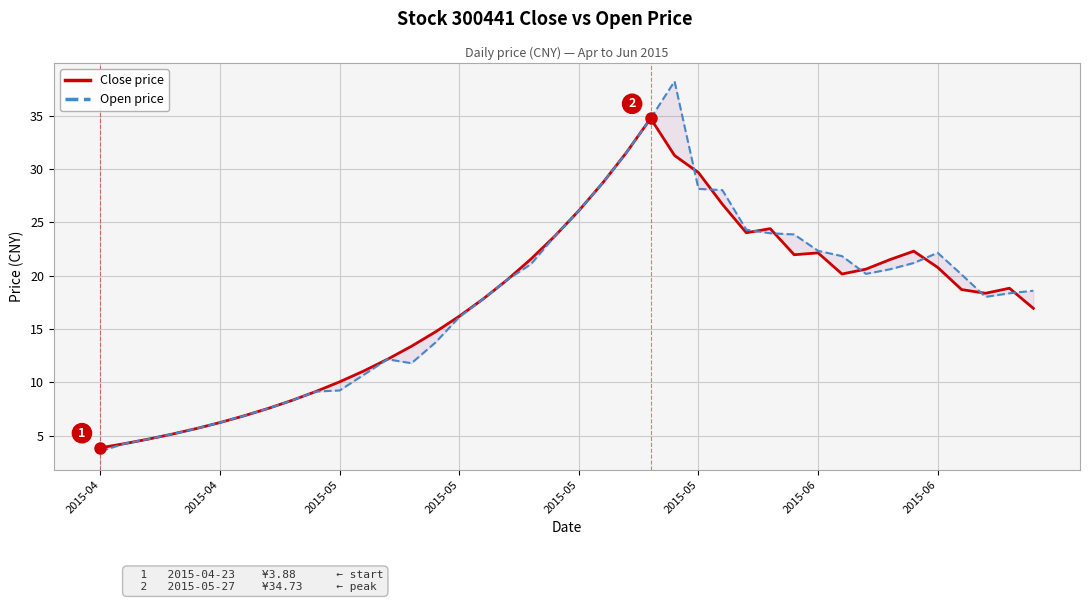

What is the sum of the Open price values at 9 and 20?

35.2